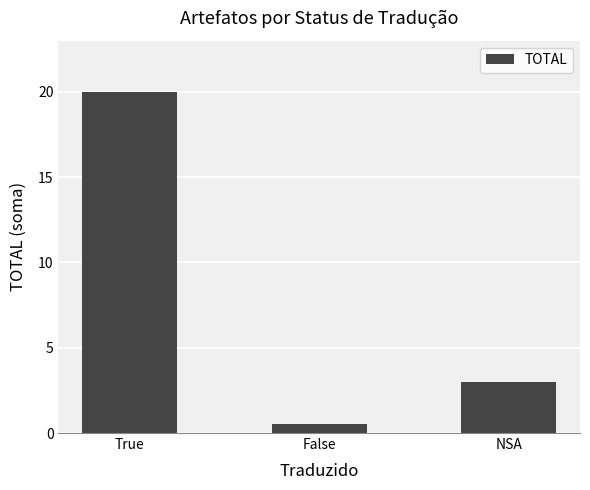

Which label corresponds to the smallest value in the chart?

False